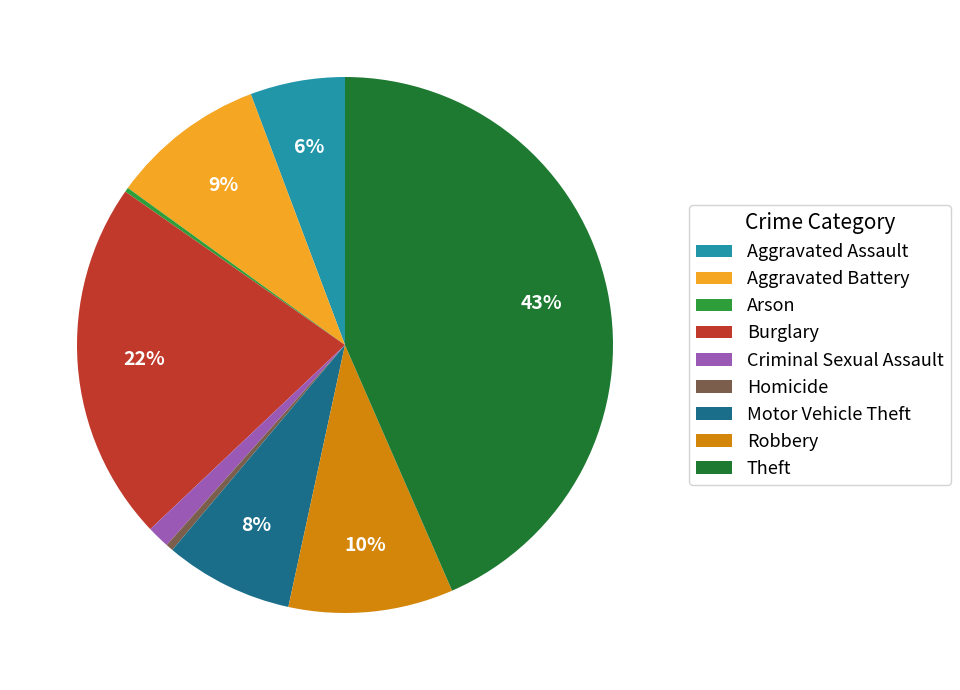

To the nearest percent, what is the difference between the Robbery and Aggravated Battery slice percentages?

1%